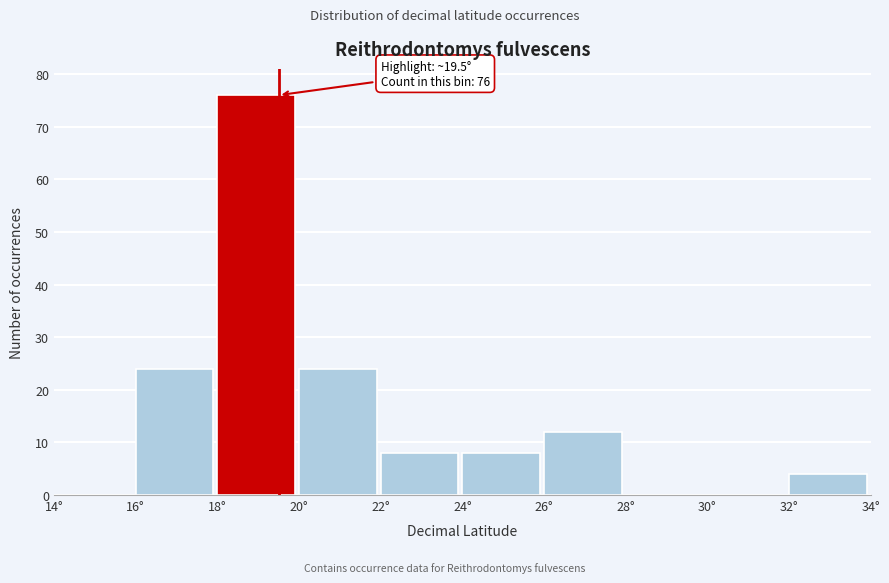

Over which range of the x-axis is the bar tallest?

18 to 20